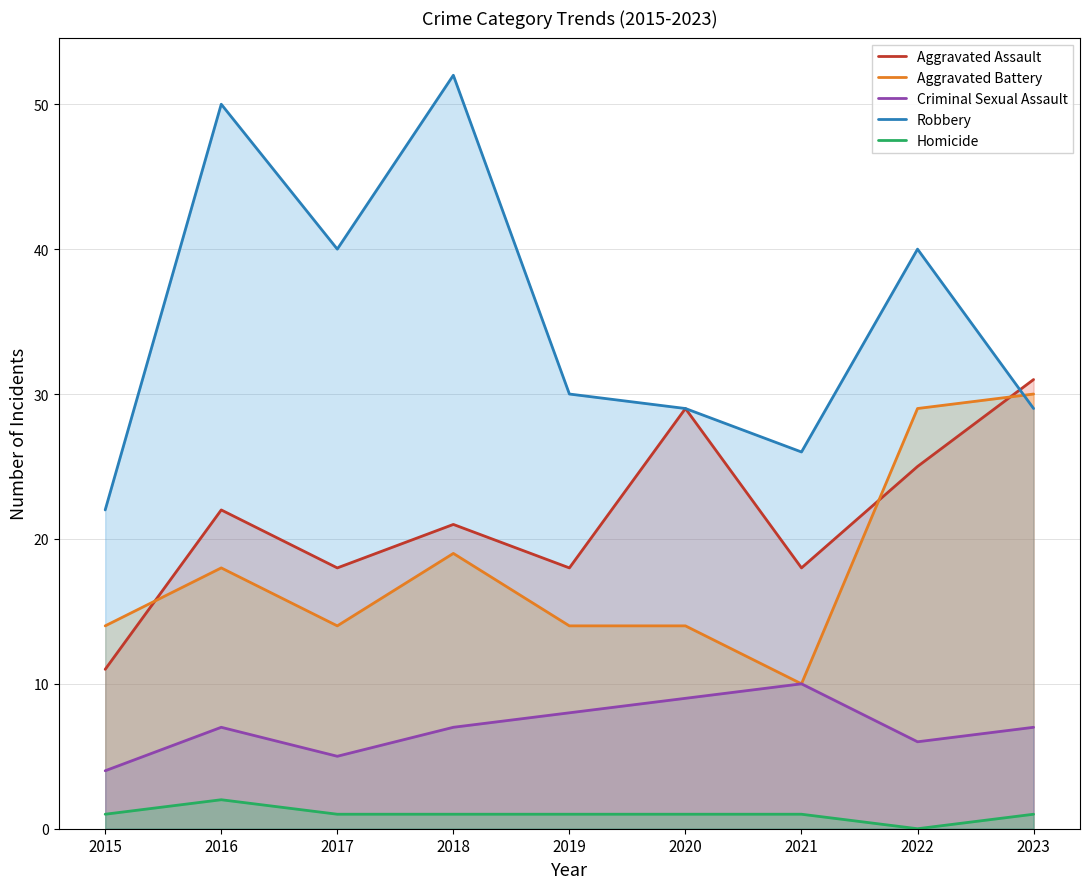

Which series has the widest spread of values?

Robbery